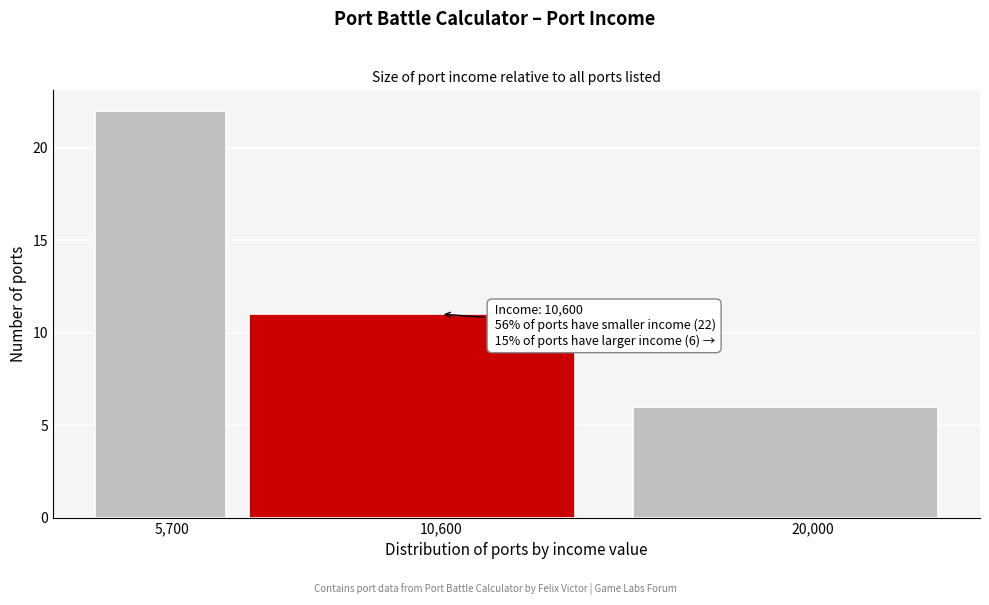

Reading left to right, extract all data points from this chart.

22	11	6